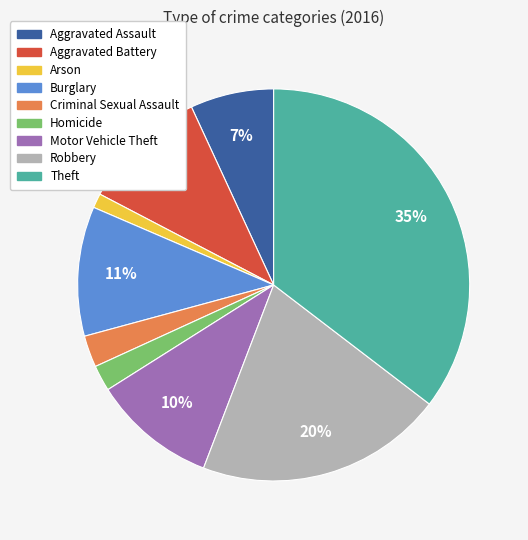

To the nearest percent, what is the difference between the Arson and Robbery slice percentages?

19%